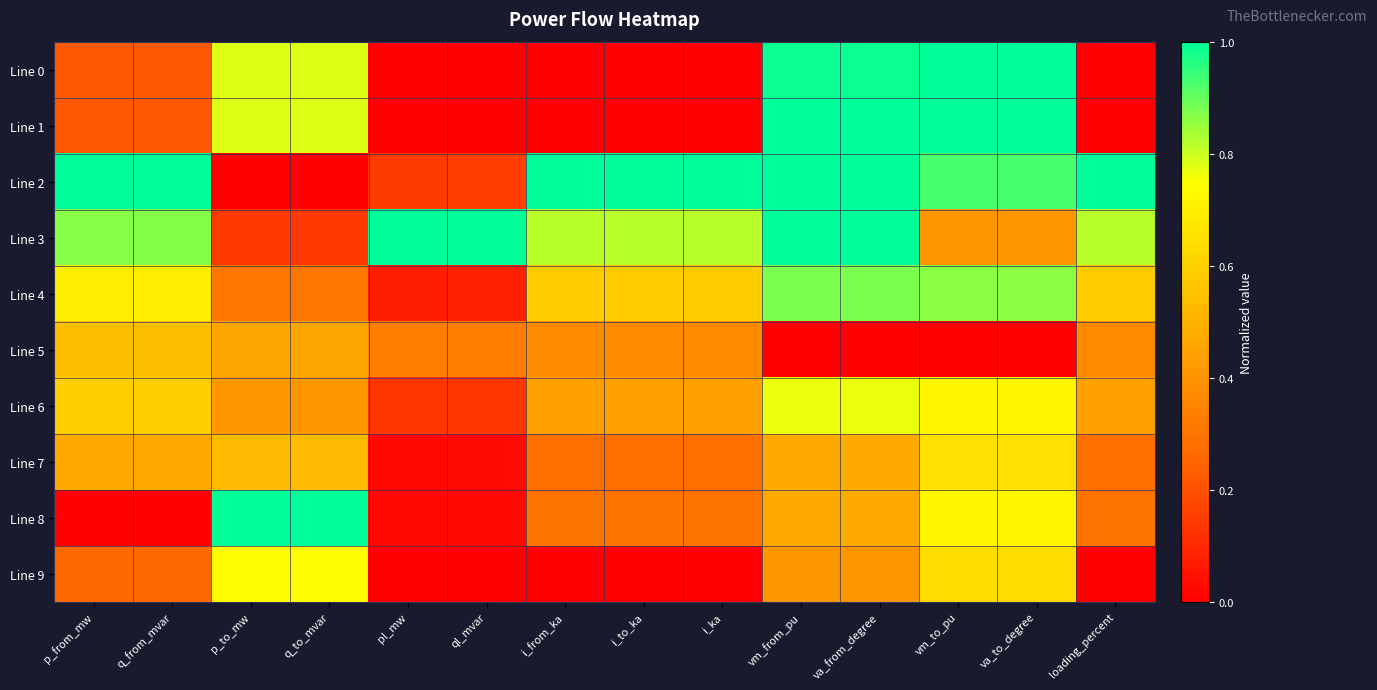

Which series has the widest spread of values?

Line 1